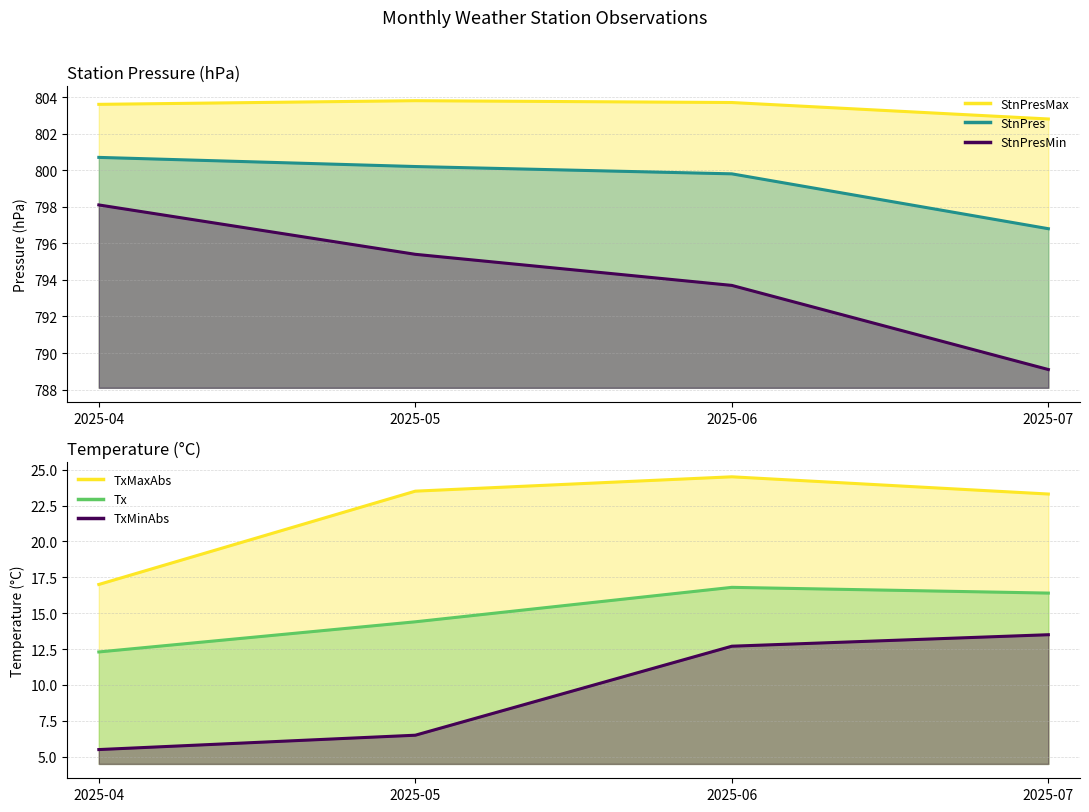

What is the value of the TxMaxAbs point at the 2nd from the left?

23.5